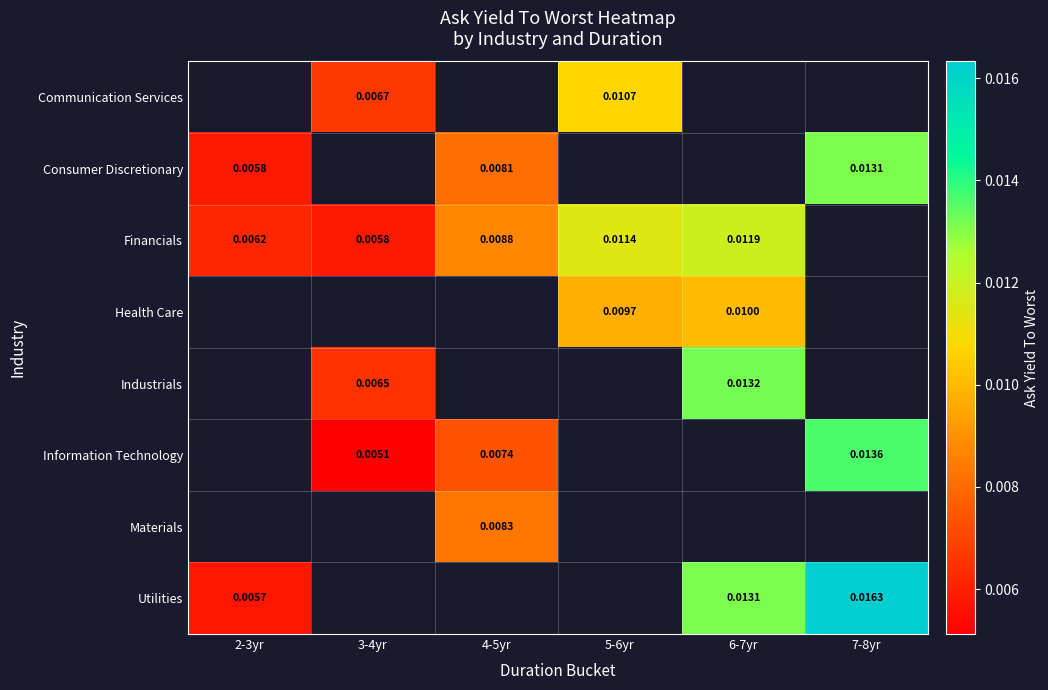

At which label does Communication Services first exceed 0?

3-4yr